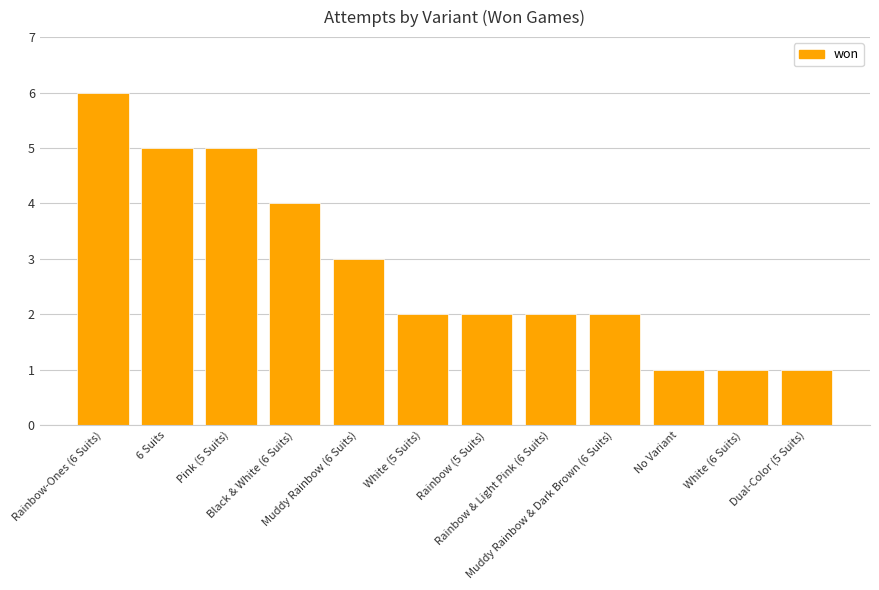

What is the label of the 3rd bar from the left?

Pink (5 Suits)